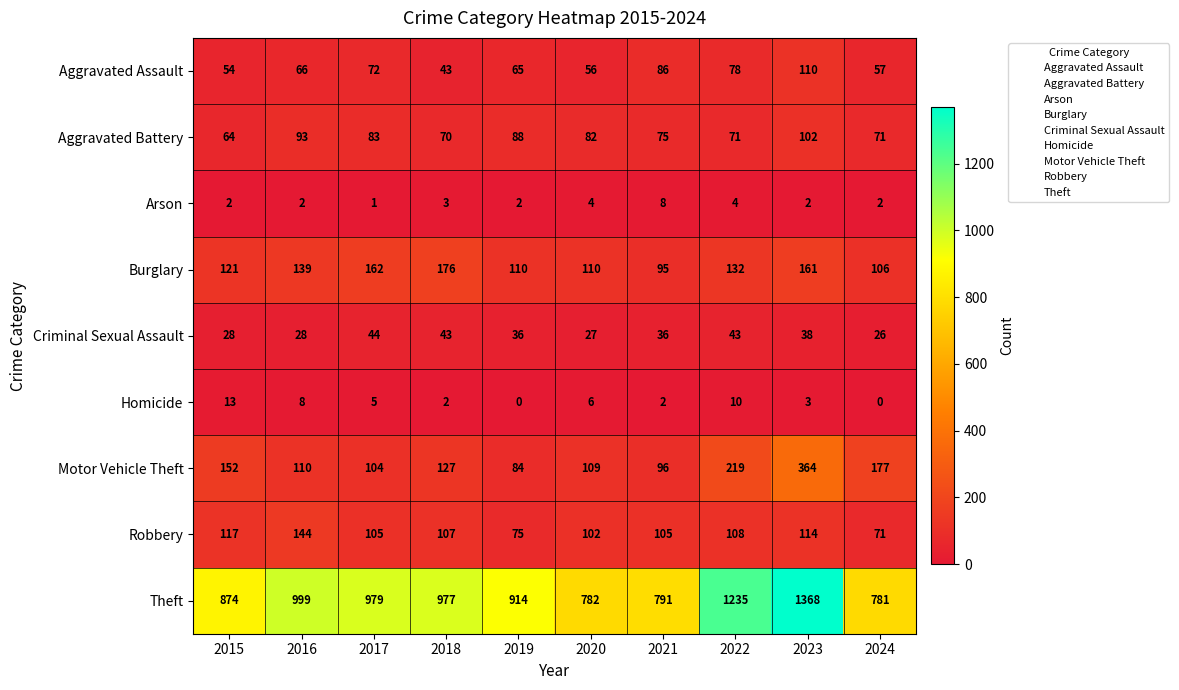

Between 2015 and 2019, which series saw the biggest shift?

Motor Vehicle Theft